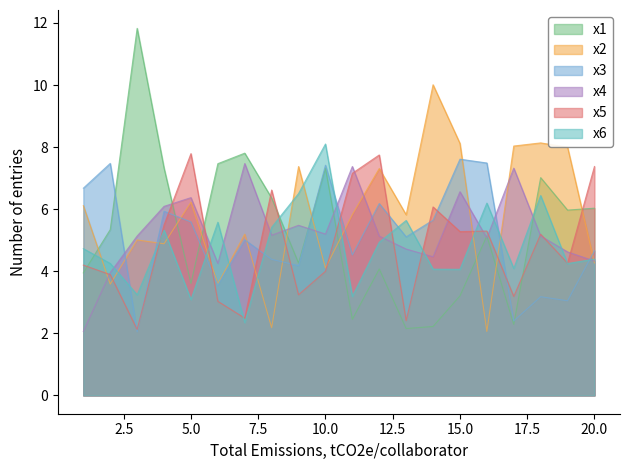

In x2, how many points are higher than both neighbors (excluding endpoints)?

7